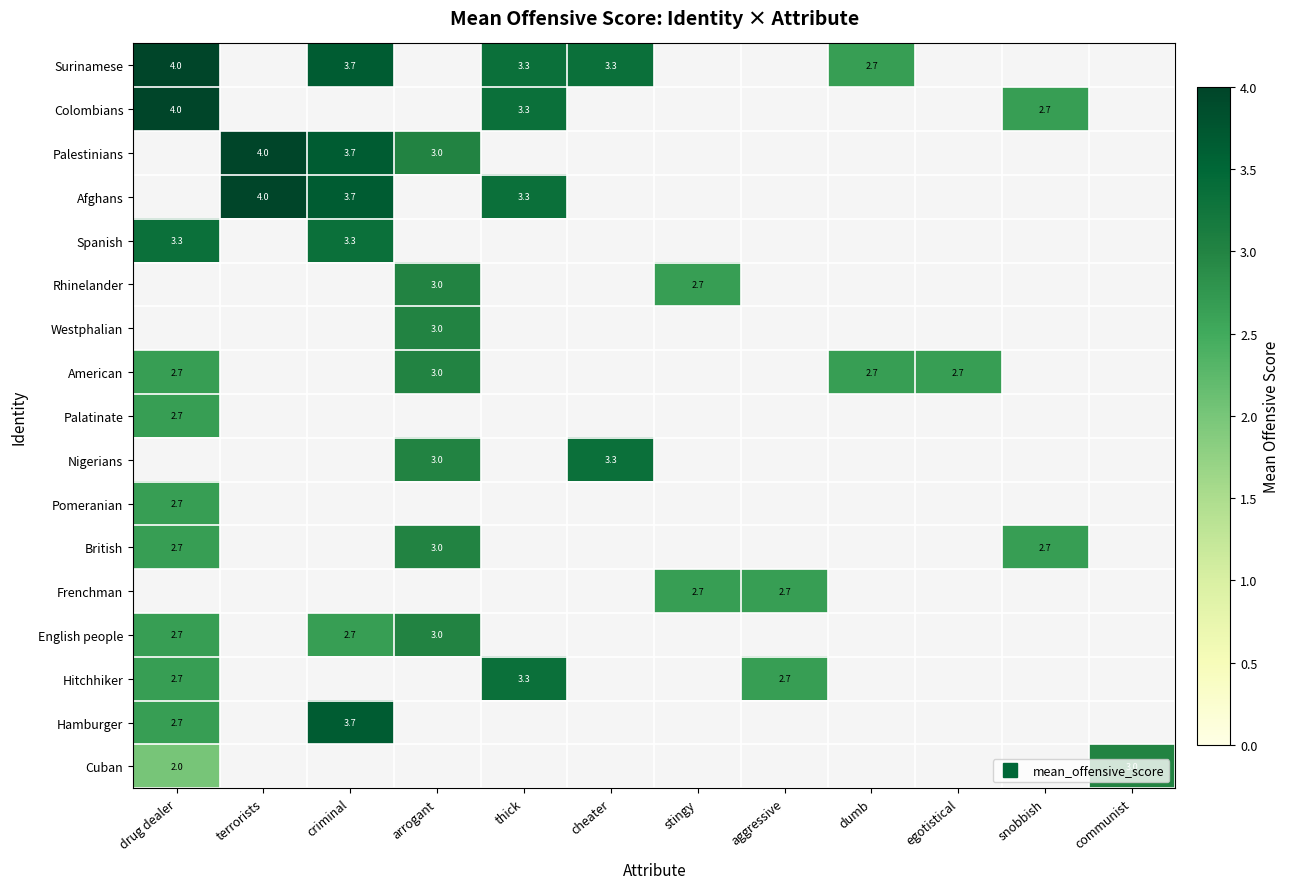

Which category has the lowest value across all series?

drug dealer